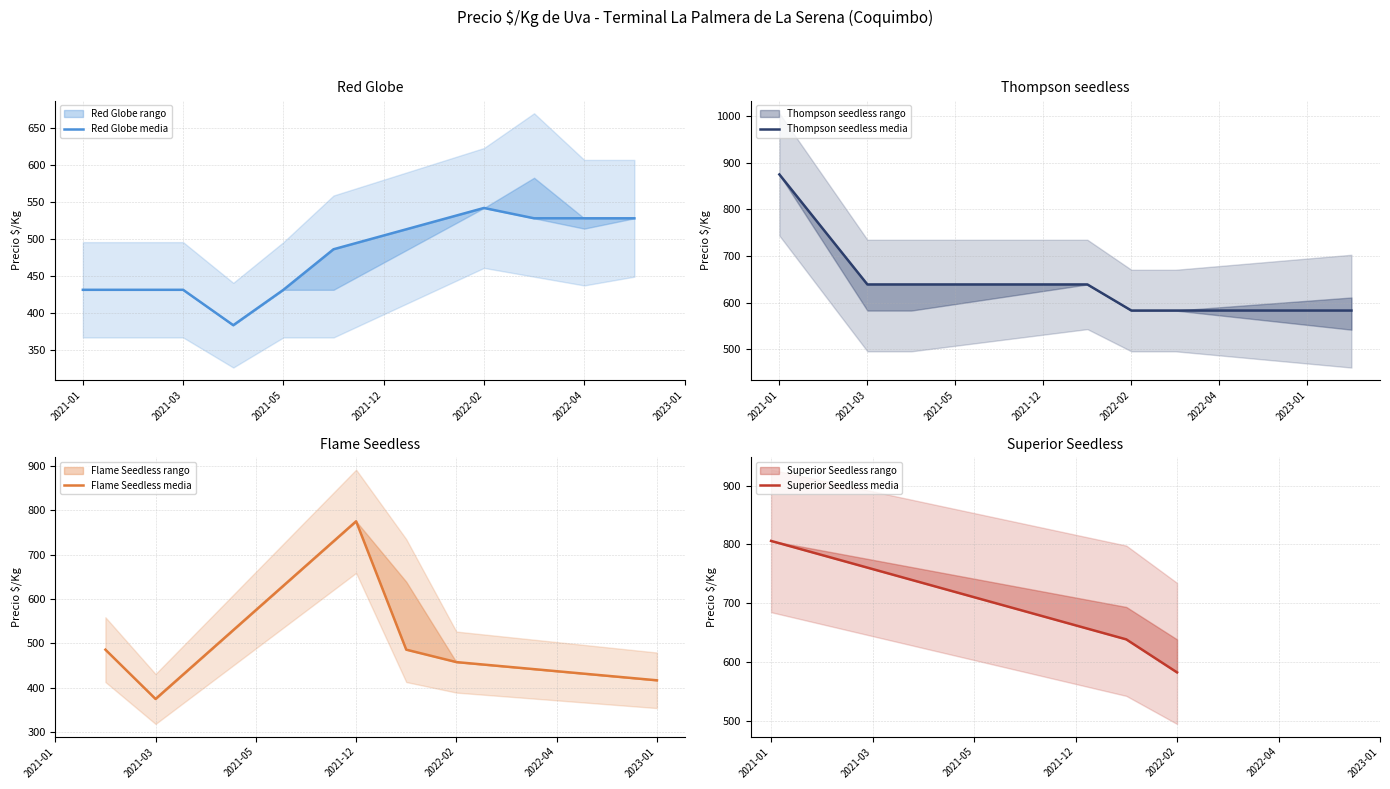

What is the difference between the maximum and second lowest values in the Precio $/Kg series?

375